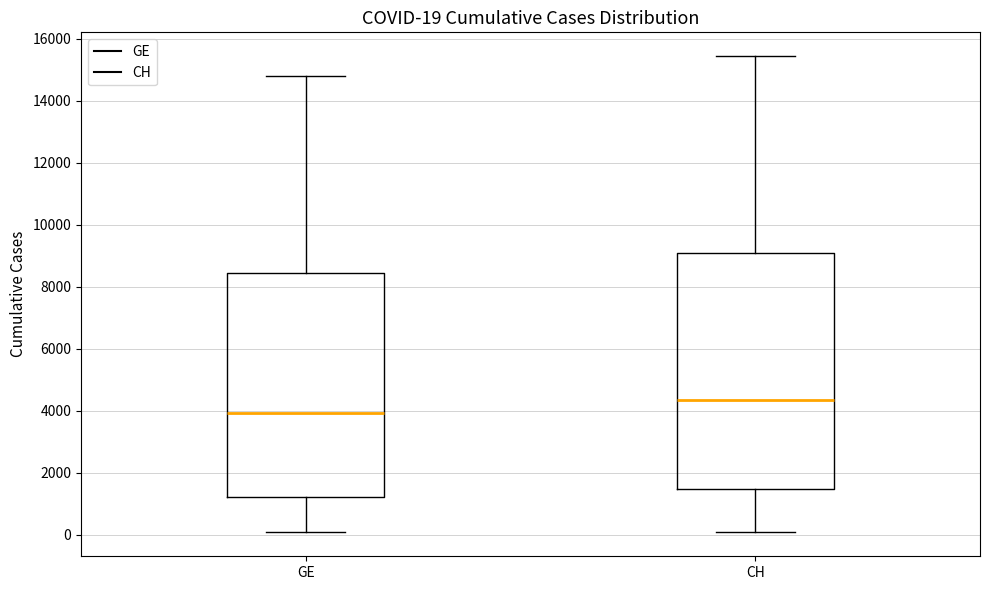

Which box's median line is the lowest?

GE